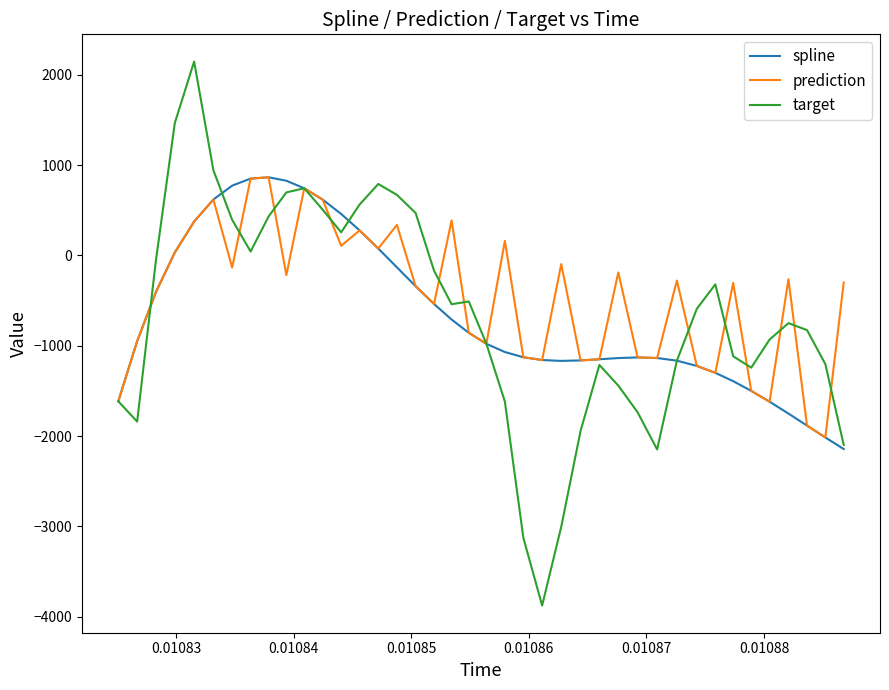

What is the smallest value displayed?

-3875.9